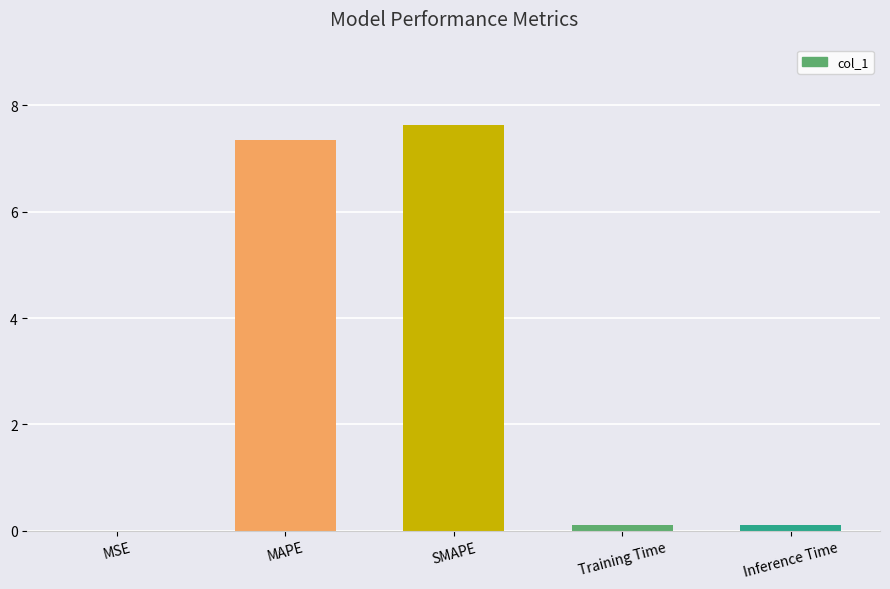

What is the sum of all values?

15.2